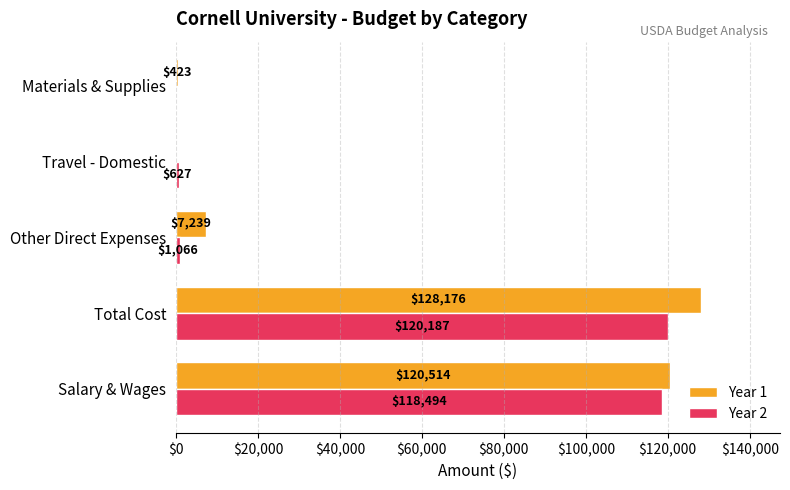

Which series changed the most between Salary & Wages and Materials & Supplies?

Year 1